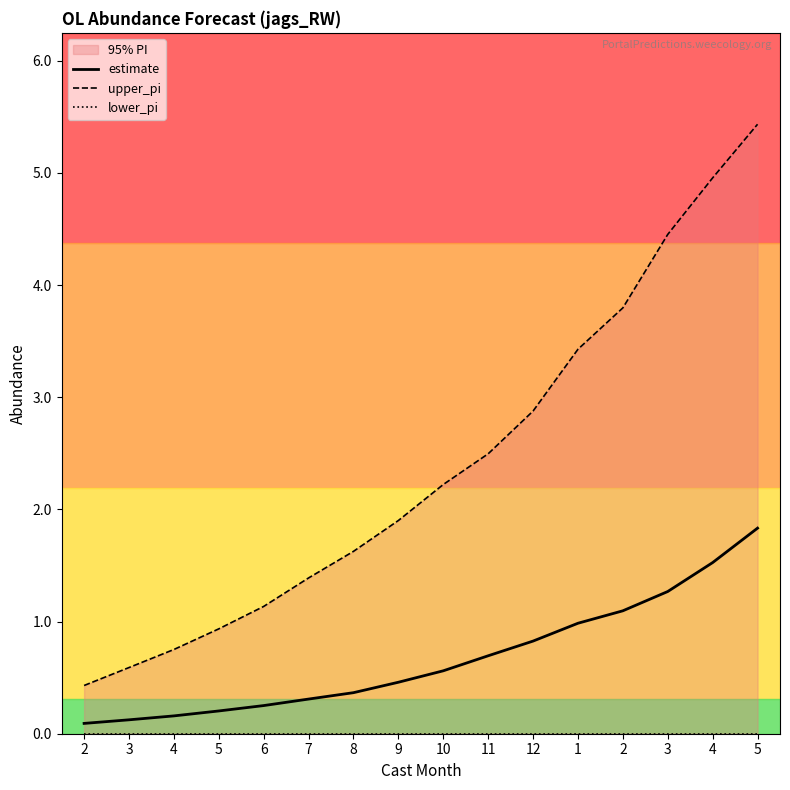

Is the value of upper_pi at 2 greater than the value of lower_pi at 12?

Yes